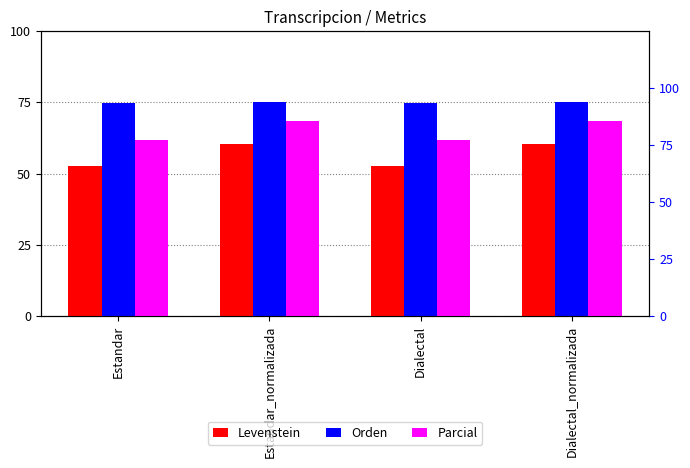

At which category is the sum across all series the highest?

Estandar_normalizada